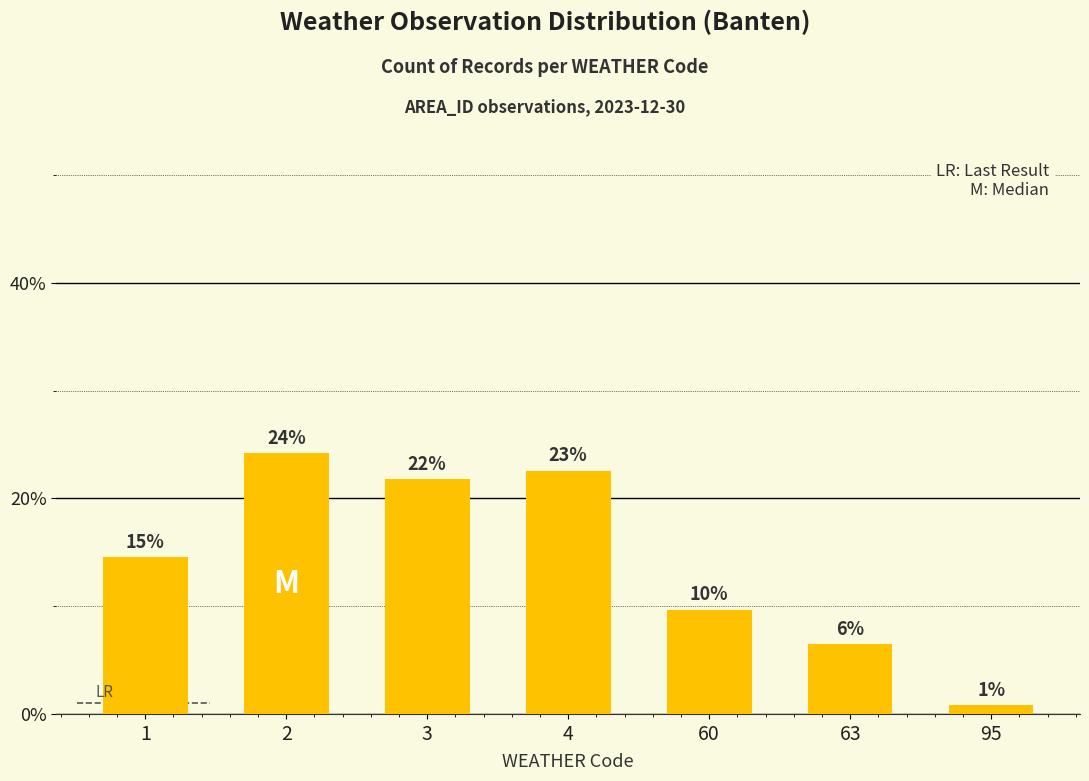

How many bars are there in total?

7